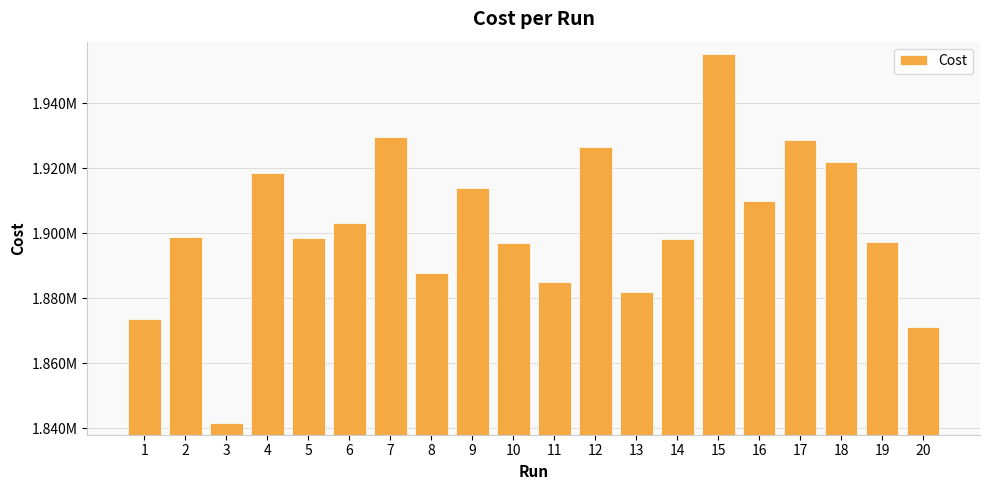

List the labels in order of value, largest first.

15, 7, 17, 12, 18, 4, 9, 16, 6, 2, 5, 14, 19, 10, 8, 11, 13, 1, 20, 3